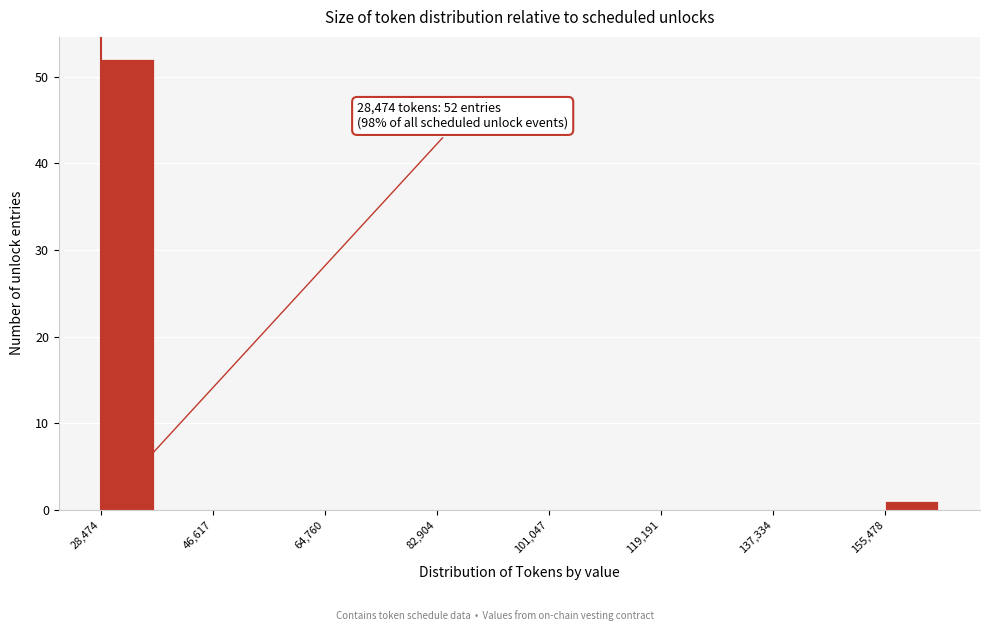

Which range on the x-axis has the tallest bar?

28000 to 38000